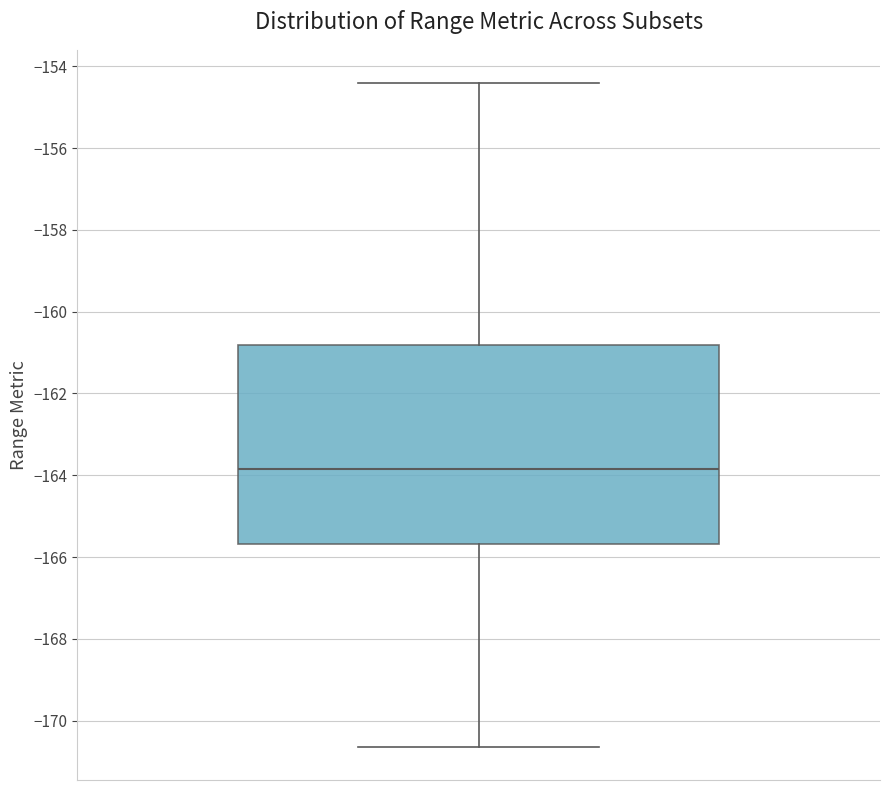

Where is the upper edge of the box on the y-axis? The values are not printed on the chart, so give them approximately, as read against the axis.

-160.8